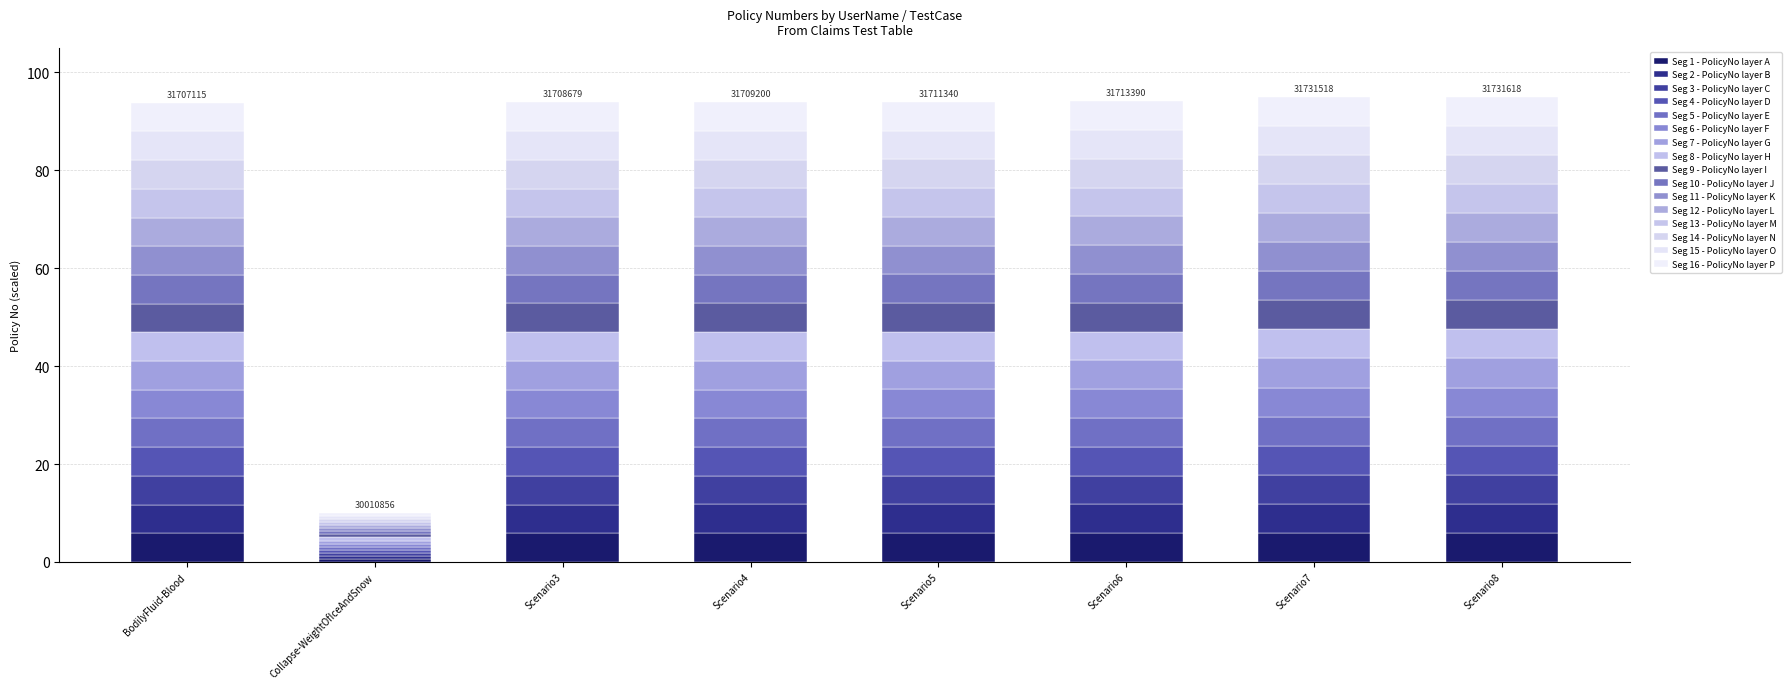

How many categories are shown in the chart?

8